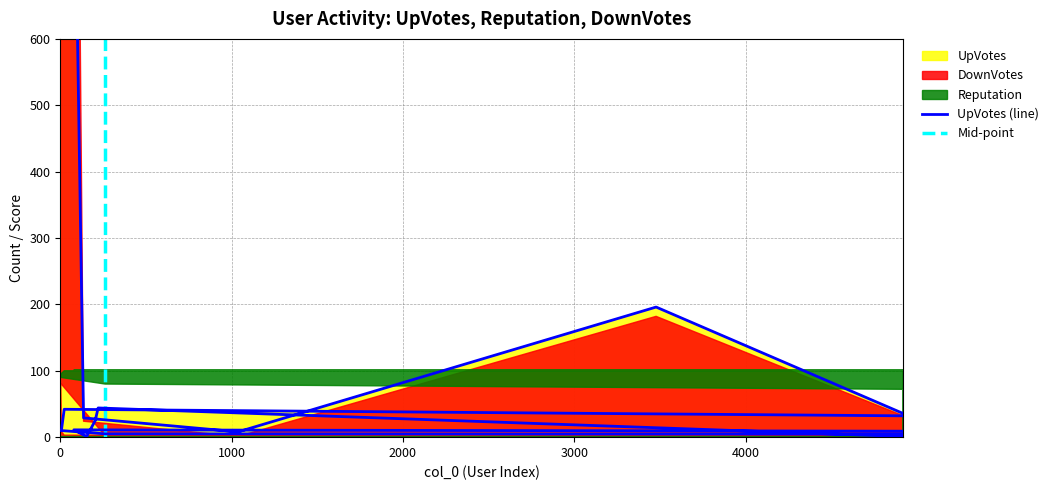

What is the label of the 2nd point from the left?

136